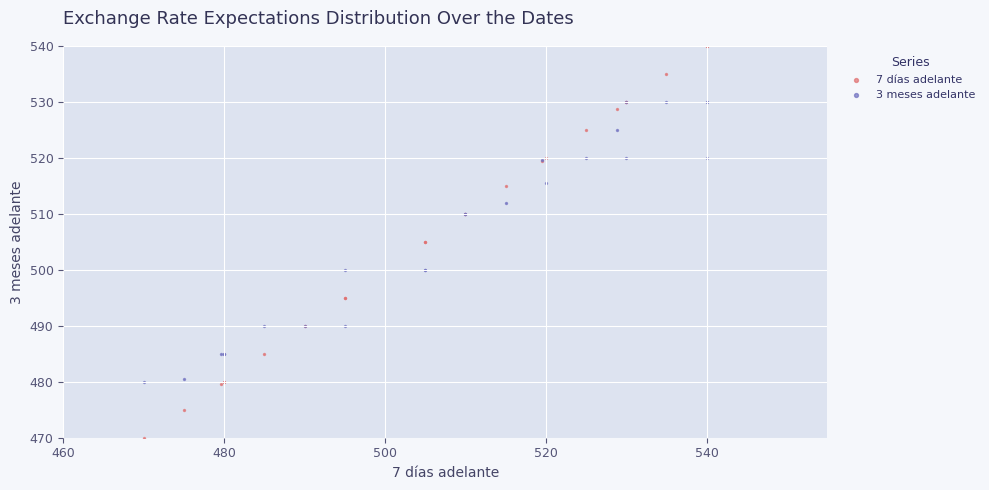

What is the X range (max minus min) for the scatter plot?

70.0